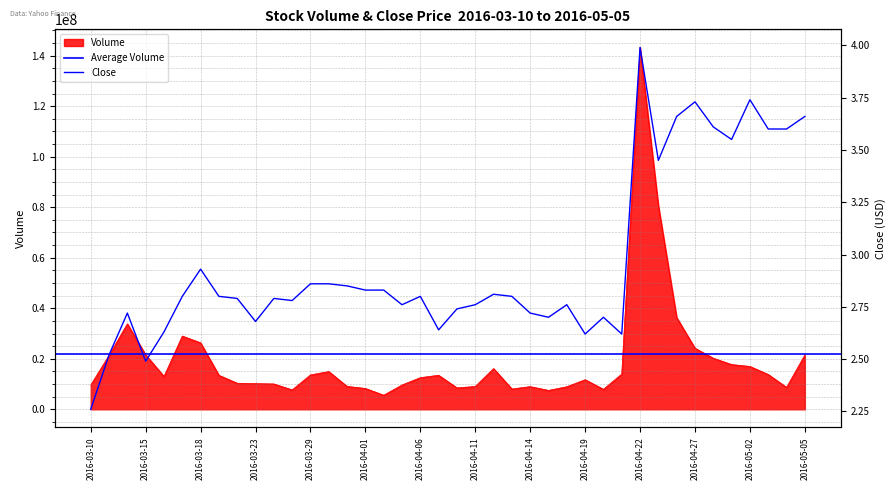

How many data points does each series have?

40